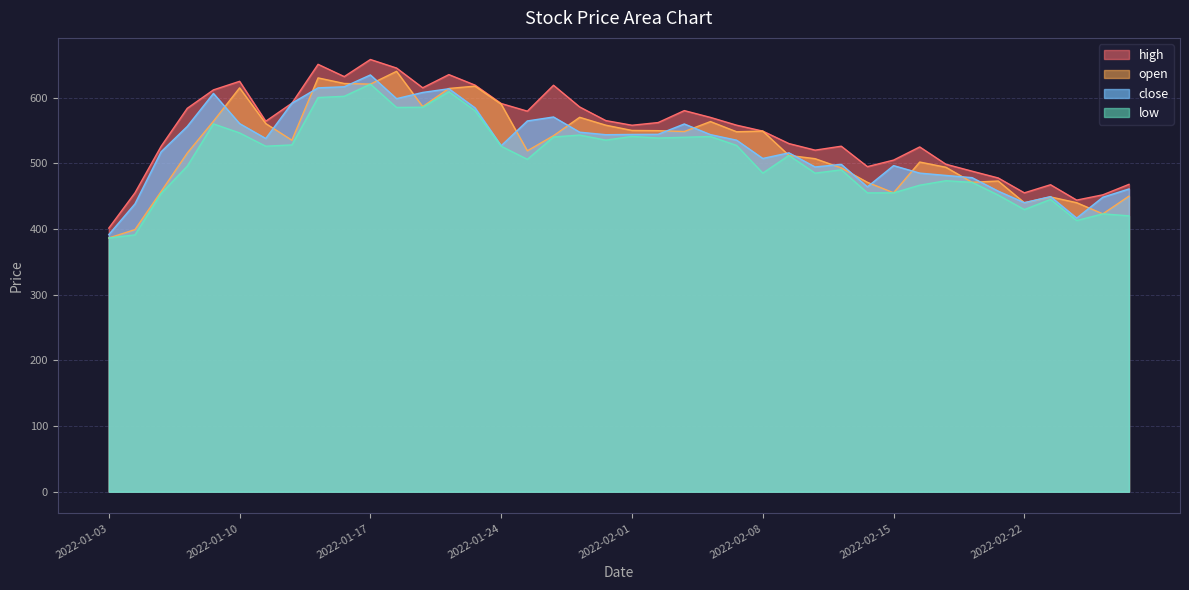

Reading left to right, extract all data points from this chart.

close: 2022-01-03=391.4	2022-01-04=438.2	2022-01-05=517.5	2022-01-06=556.1	2022-01-07=606.4	2022-01-10=560.5	2022-01-11=537.8	2022-01-12=591.5	2022-01-13=614.9	2022-01-14=616.5	2022-01-17=634.5	2022-01-18=598.4	2022-01-19=607.9	2022-01-20=613.5	2022-01-21=584.4	2022-01-24=526.7	2022-01-25=564.5	2022-01-27=570.5	2022-01-28=547.4	2022-01-31=543.5	2022-02-01=543.9	2022-02-02=544.1	2022-02-03=559.9	2022-02-04=543.6	2022-02-07=535.1	2022-02-08=507.4	2022-02-09=515.9	2022-02-10=494.4	2022-02-11=498.4	2022-02-14=464.1	2022-02-15=496.4	2022-02-16=485.1	2022-02-17=481.5	2022-02-18=478.1	2022-02-21=457.6	2022-02-22=440.0	2022-02-23=449.3	2022-02-24=416.6	2022-02-25=448.4	2022-02-28=460.9
high: 2022-01-03=401.3	2022-01-04=455.0	2022-01-05=525.9	2022-01-06=583.7	2022-01-07=611.8	2022-01-10=624.8	2022-01-11=564.0	2022-01-12=591.5	2022-01-13=650.6	2022-01-14=632.0	2022-01-17=658.0	2022-01-18=645.0	2022-01-19=615.0	2022-01-20=635.0	2022-01-21=619.0	2022-01-24=591.0	2022-01-25=579.4	2022-01-27=618.8	2022-01-28=585.8	2022-01-31=565.0	2022-02-01=557.9	2022-02-02=562.0	2022-02-03=580.2	2022-02-04=569.9	2022-02-07=558.0	2022-02-08=549.0	2022-02-09=530.0	2022-02-10=520.0	2022-02-11=526.0	2022-02-14=494.9	2022-02-15=504.9	2022-02-16=524.9	2022-02-17=498.6	2022-02-18=488.0	2022-02-21=477.6	2022-02-22=455.0	2022-02-23=467.4	2022-02-24=443.9	2022-02-25=452.0	2022-02-28=467.9
low: 2022-01-03=386.3	2022-01-04=391.0	2022-01-05=454.1	2022-01-06=495.7	2022-01-07=560.0	2022-01-10=546.2	2022-01-11=526.0	2022-01-12=528.0	2022-01-13=600.1	2022-01-14=602.0	2022-01-17=620.5	2022-01-18=585.0	2022-01-19=585.4	2022-01-20=609.0	2022-01-21=580.0	2022-01-24=526.0	2022-01-25=506.1	2022-01-27=540.0	2022-01-28=543.0	2022-01-31=535.2	2022-02-01=540.9	2022-02-02=538.5	2022-02-03=539.6	2022-02-04=540.8	2022-02-07=527.1	2022-02-08=485.1	2022-02-09=512.0	2022-02-10=485.0	2022-02-11=490.1	2022-02-14=455.0	2022-02-15=455.0	2022-02-16=466.6	2022-02-17=473.4	2022-02-18=471.1	2022-02-21=451.6	2022-02-22=429.6	2022-02-23=445.0	2022-02-24=412.9	2022-02-25=423.0	2022-02-28=420.0
open: 2022-01-03=386.3	2022-01-04=399.0	2022-01-05=457.0	2022-01-06=515.6	2022-01-07=564.0	2022-01-10=614.8	2022-01-11=560.5	2022-01-12=535.1	2022-01-13=630.0	2022-01-14=621.5	2022-01-17=620.5	2022-01-18=640.0	2022-01-19=586.3	2022-01-20=613.9	2022-01-21=617.5	2022-01-24=590.0	2022-01-25=519.0	2022-01-27=542.0	2022-01-28=570.0	2022-01-31=558.0	2022-02-01=550.0	2022-02-02=549.6	2022-02-03=548.4	2022-02-04=563.5	2022-02-07=548.0	2022-02-08=549.0	2022-02-09=512.0	2022-02-10=507.0	2022-02-11=493.0	2022-02-14=471.0	2022-02-15=455.1	2022-02-16=501.9	2022-02-17=493.9	2022-02-18=471.1	2022-02-21=473.0	2022-02-22=440.0	2022-02-23=448.8	2022-02-24=440.0	2022-02-25=423.0	2022-02-28=450.0